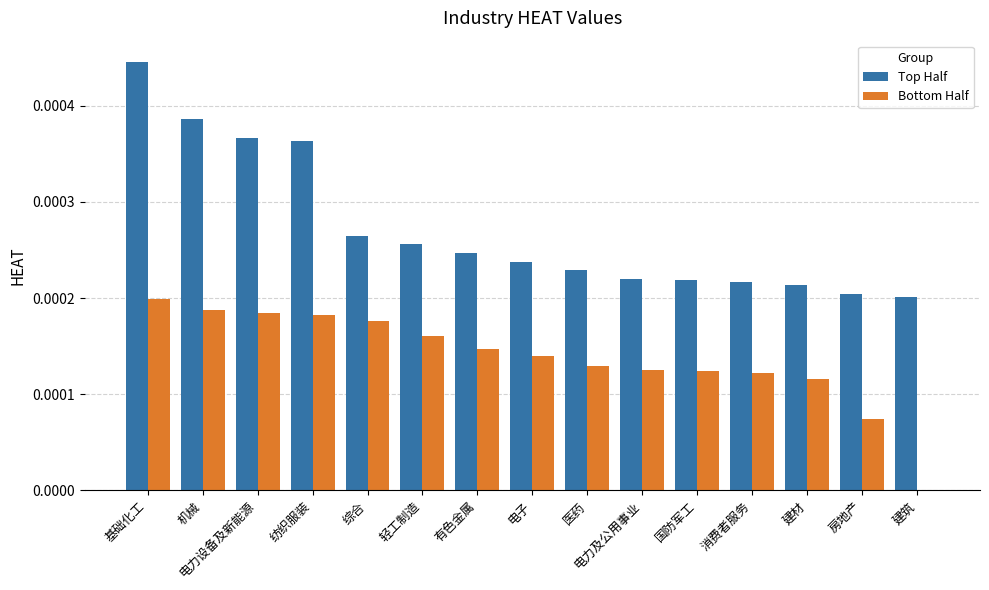

Which category has the highest value in the Bottom Half series?

基础化工